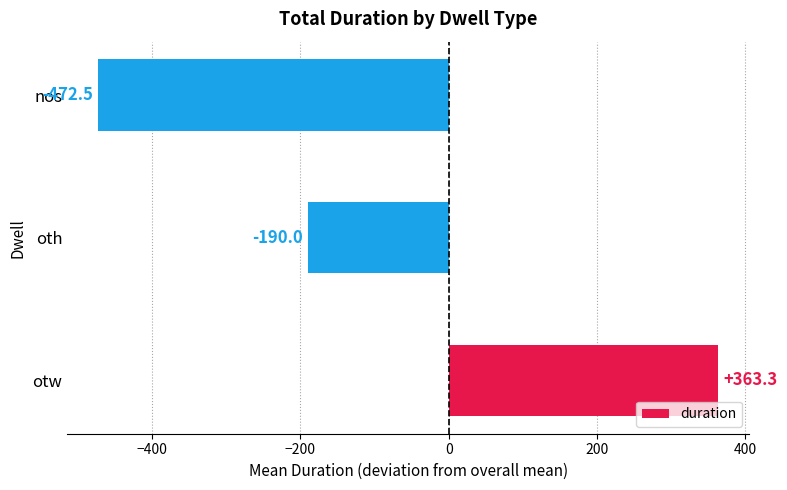

True or false: the data shows -472.5 at nos.

True